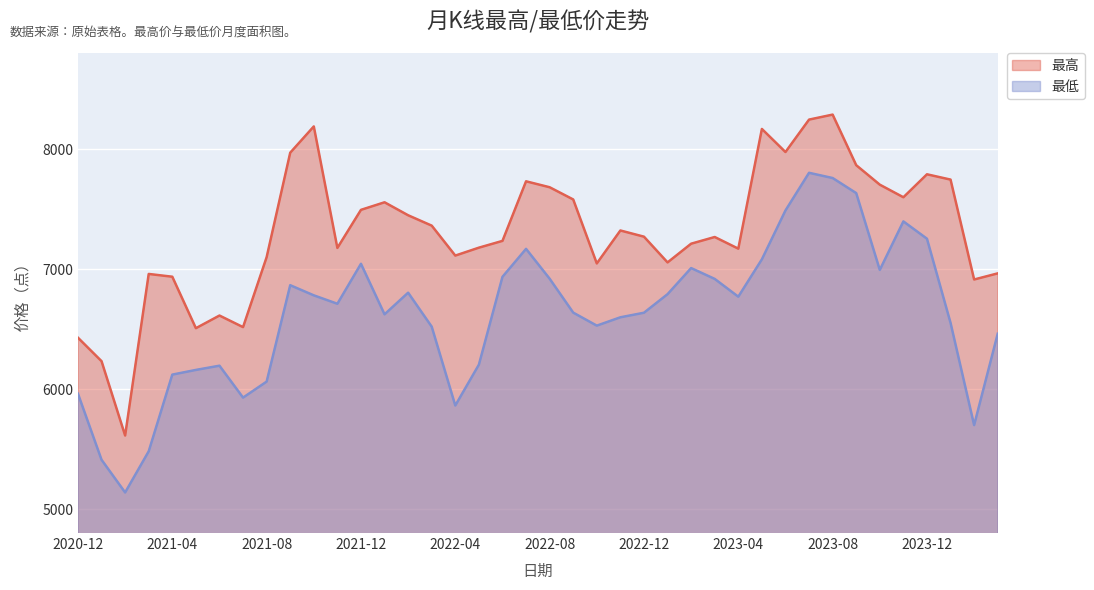

List the series in order of their peak value, highest first.

最高, 最低